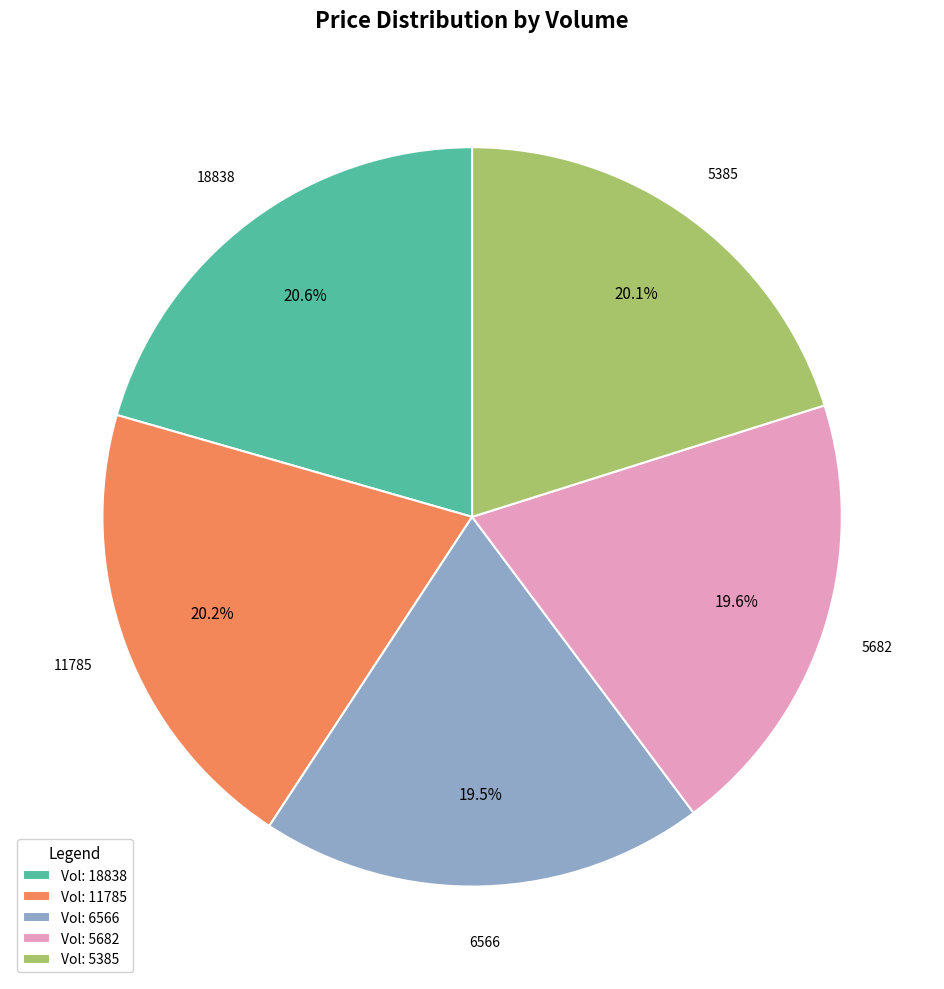

Does Vol: 18838 account for over 50% of the chart?

No